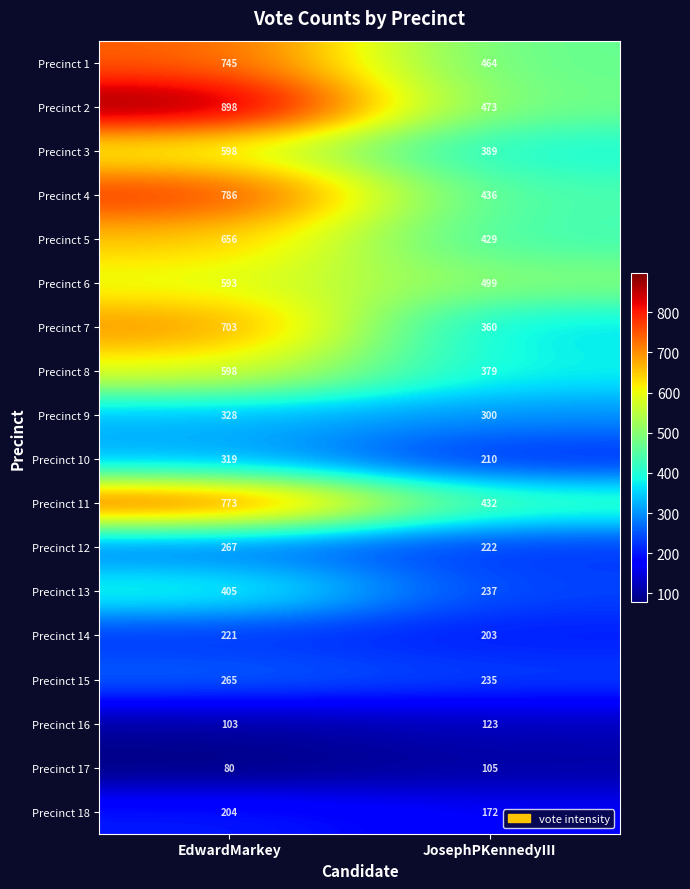

At JosephPKennedyIII, list the series in order from largest to smallest.

Precinct 6, Precinct 2, Precinct 1, Precinct 4, Precinct 11, Precinct 5, Precinct 3, Precinct 8, Precinct 7, Precinct 9, Precinct 13, Precinct 15, Precinct 12, Precinct 10, Precinct 14, Precinct 18, Precinct 16, Precinct 17